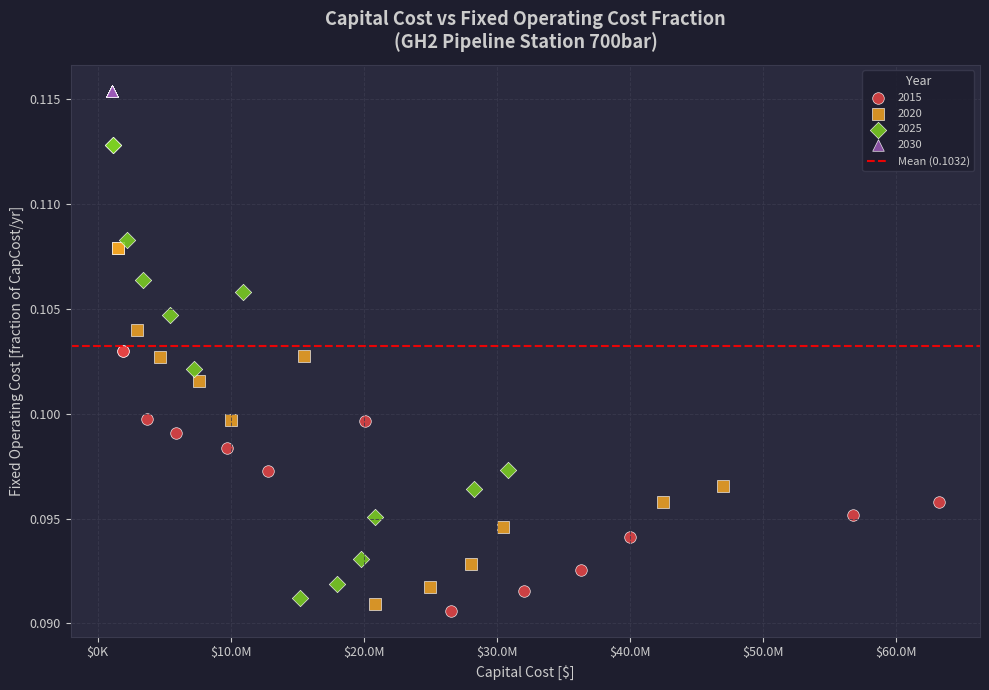

Which series reaches the maximum Y coordinate?

2030